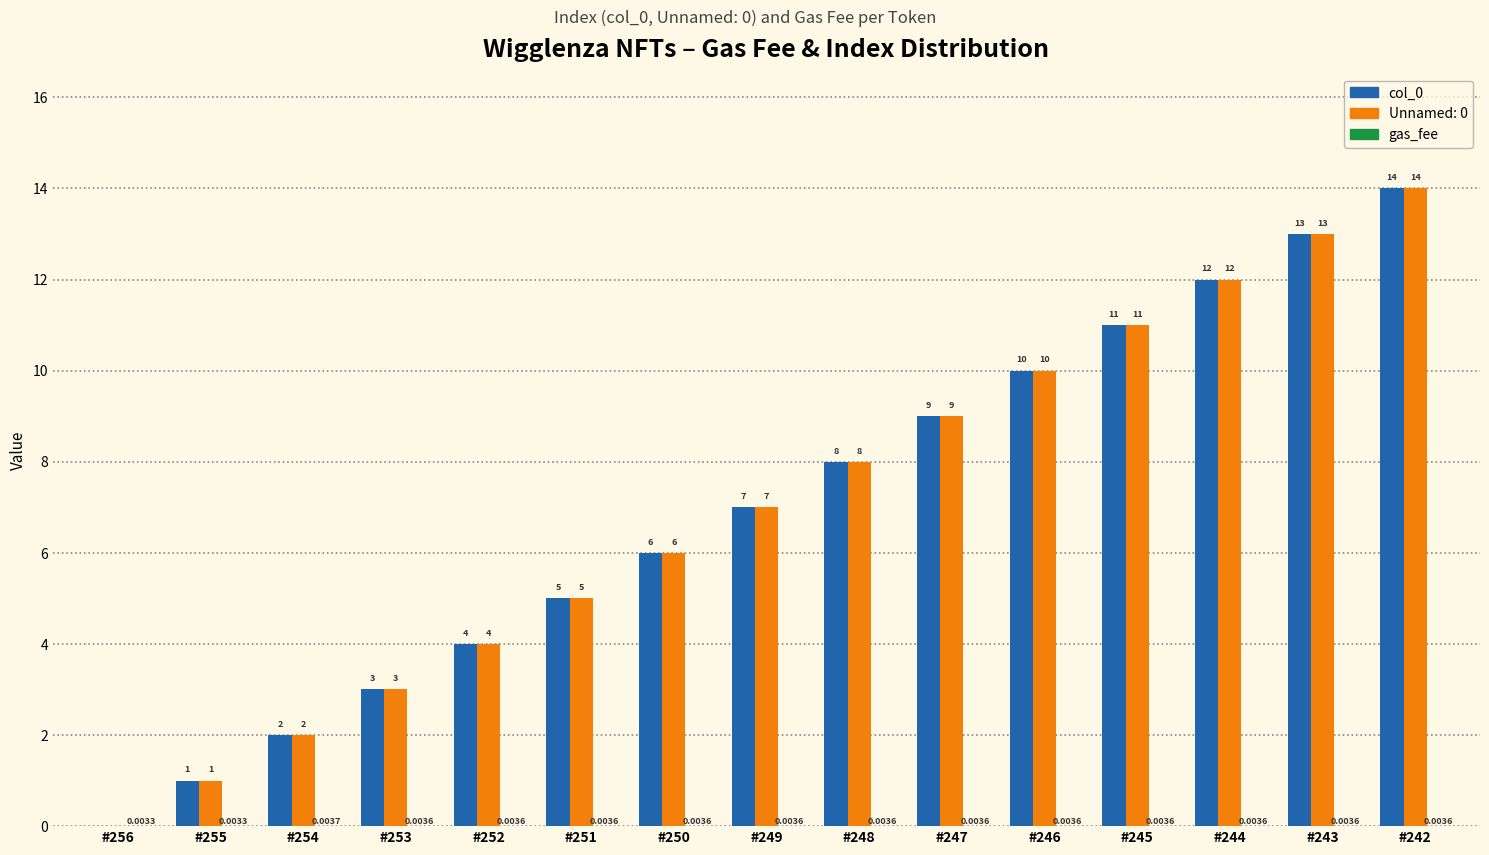

What is the maximum value shown in the chart?

14.0